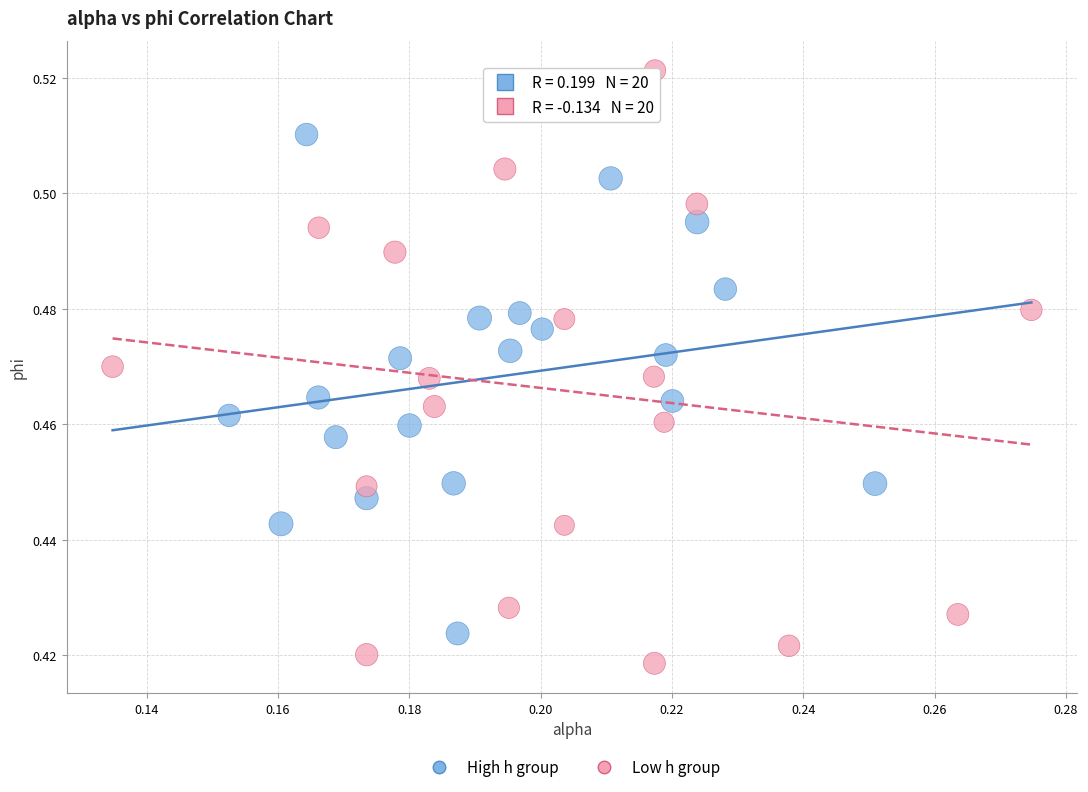

What are all the series names shown in the legend?

High h group, Low h group